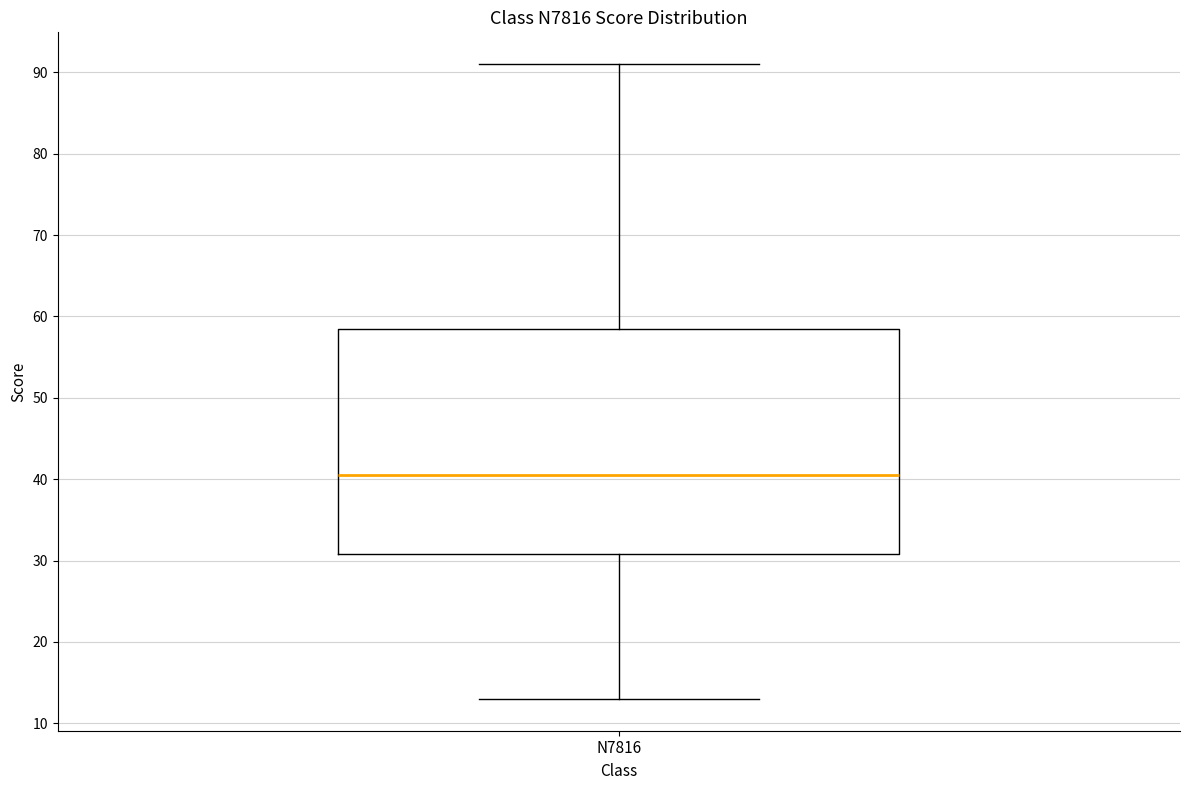

Transcribe this box plot: give where the median line is, the range the box spans, and where the two whiskers end, as read against the y-axis. The values are not printed on the chart, so give them approximately, as read against the axis.

median 41, box 31 to 59, whiskers 13 to 91